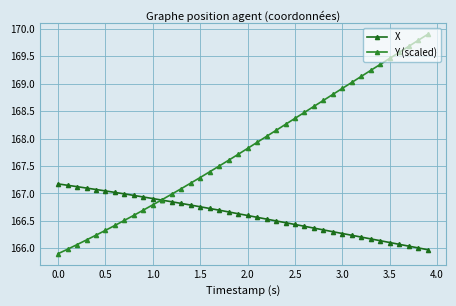

True or false: X has more than 2 points higher than both neighbors.

False